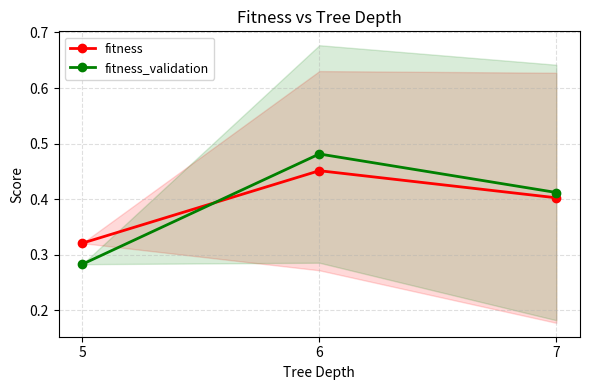

What is the difference between the fitness values at 7 and 5?

0.1